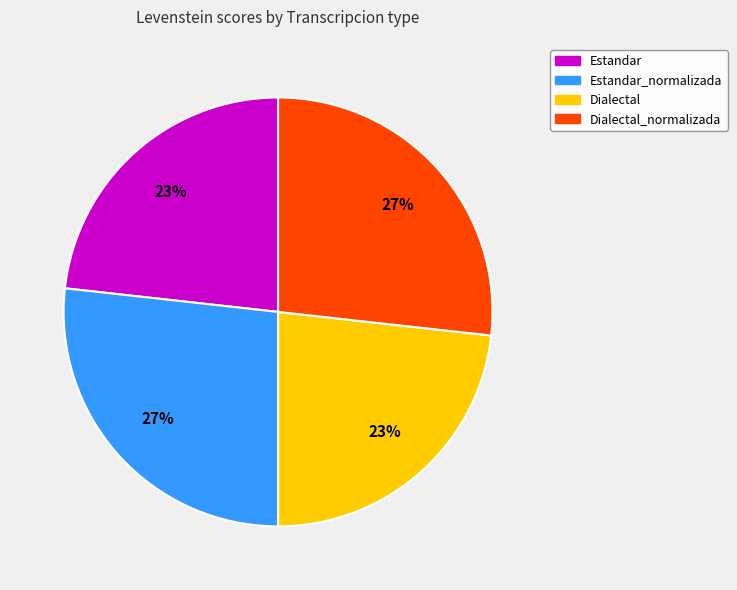

Is there any slice that represents more than half of the pie?

No